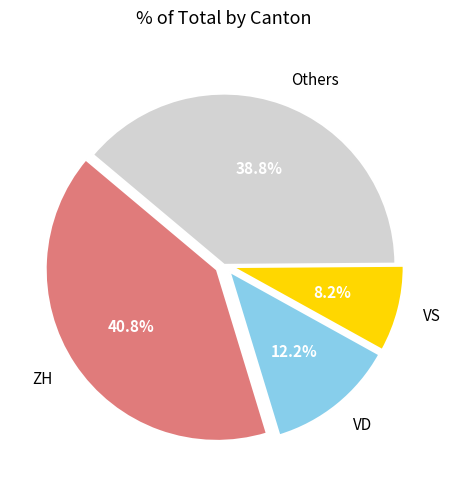

How much of the chart is everything except Others?

61.2%